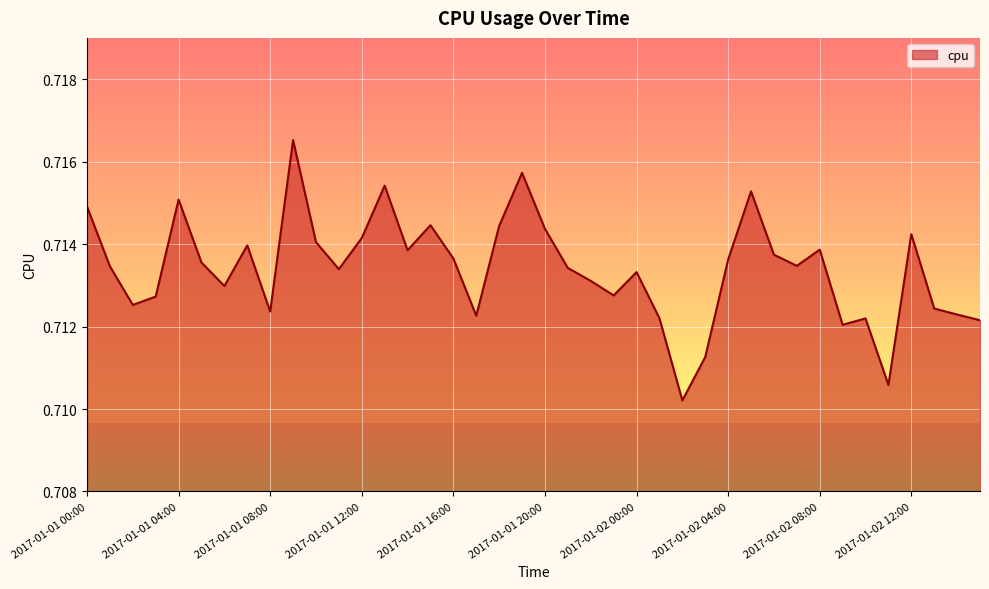

How many lines are shown in the chart?

1